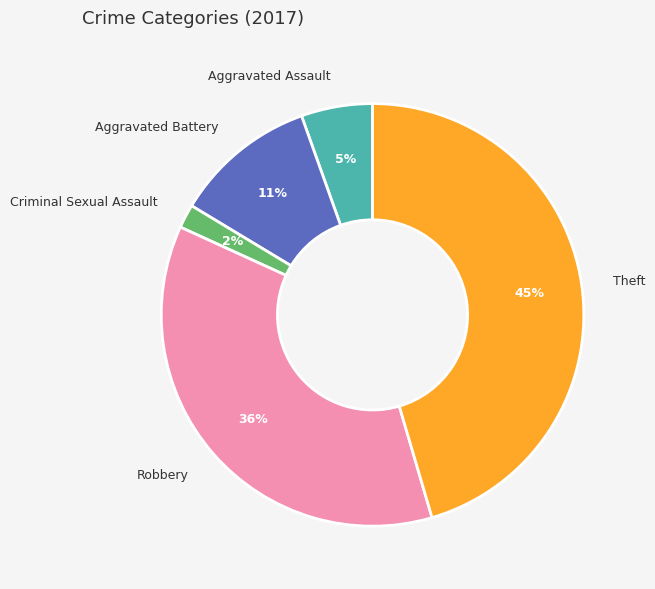

Do Aggravated Assault and Aggravated Battery together represent more than half of the pie?

No